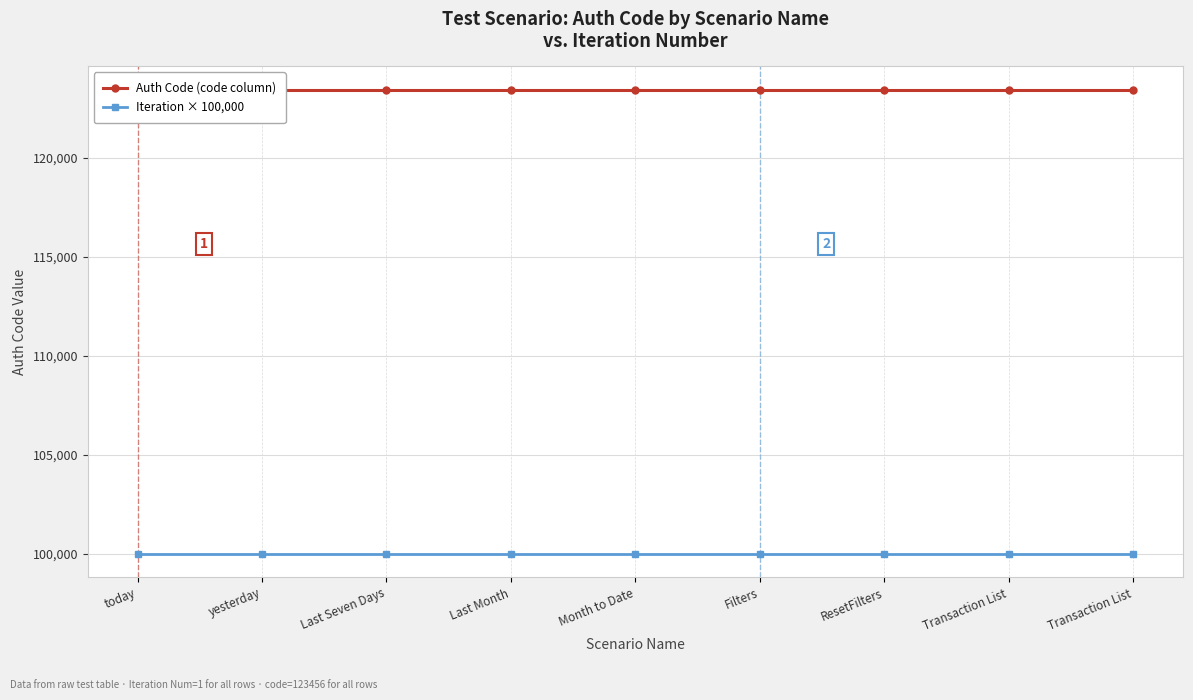

What is the smallest value displayed?

100000